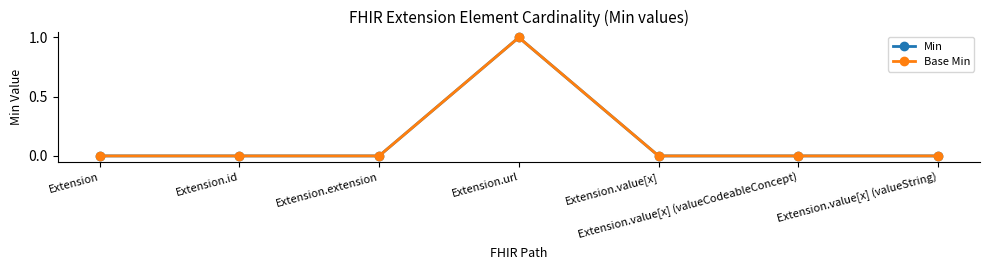

True or false: Base Min and Min intersect in this chart.

False